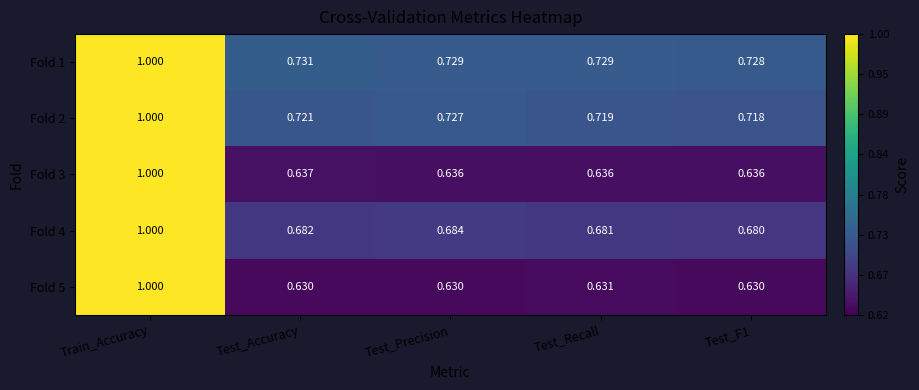

At which category is the sum across all series the highest?

Train_Accuracy